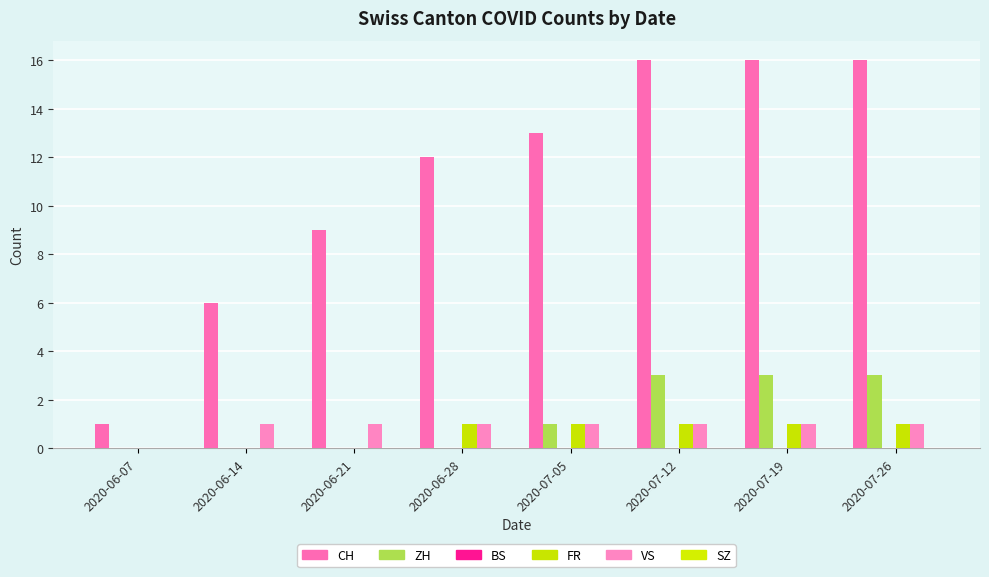

Rank the series at 2020-06-07 from highest to lowest value.

CH, ZH, BS, FR, VS, SZ